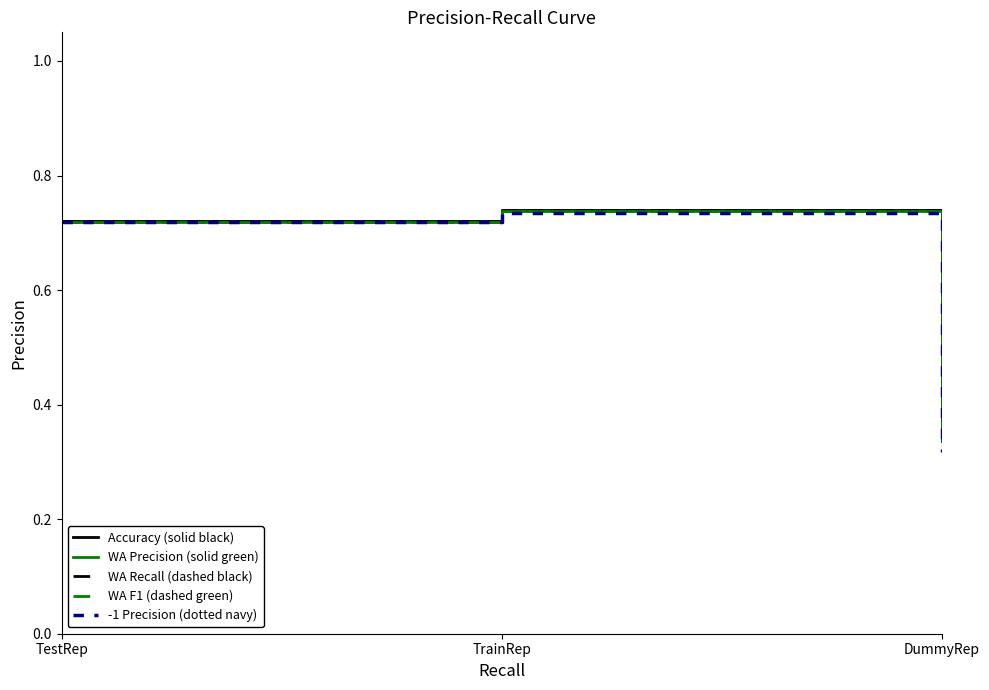

Is this an area chart (filled region under the line)?

No